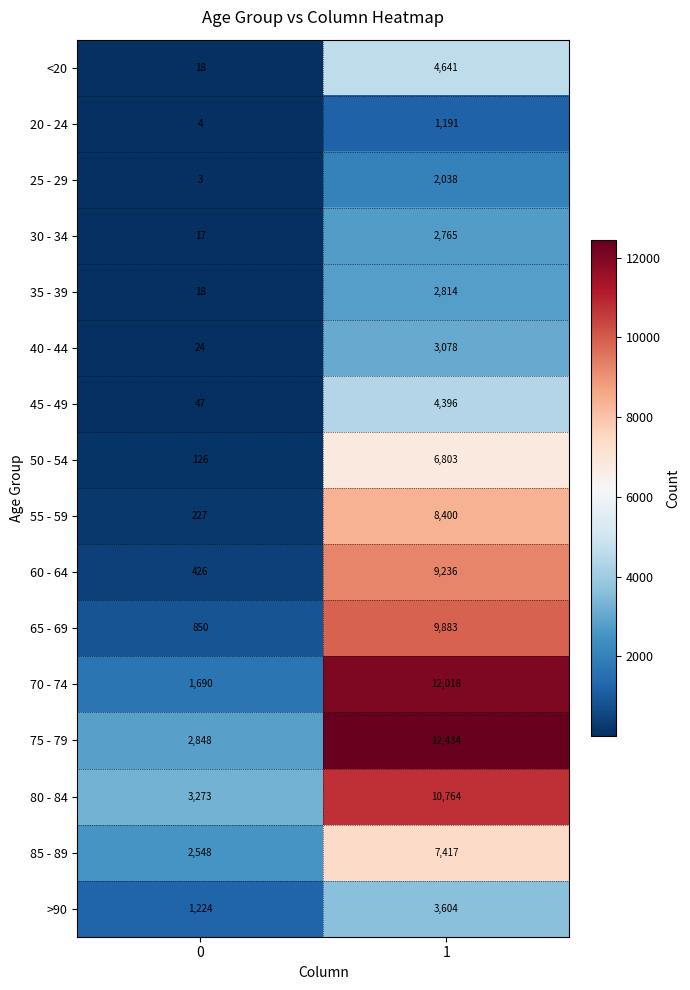

What is the lowest value of the 35 - 39 series?

18